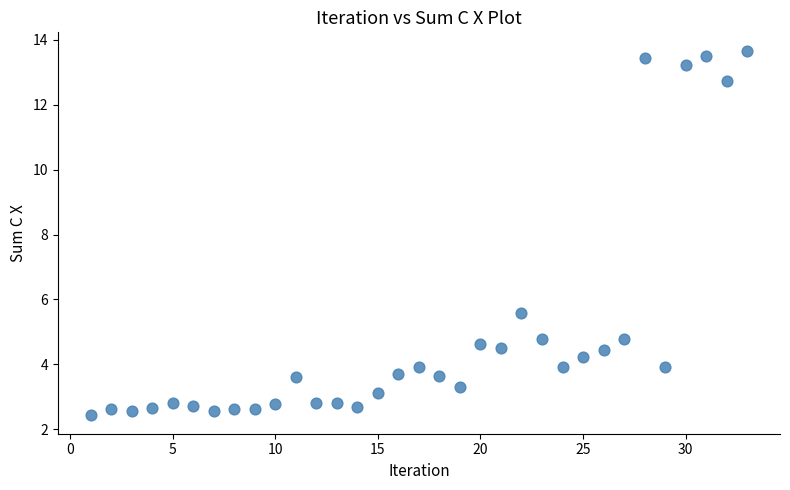

What Y value in the scatter plot is closest to 8?

5.6